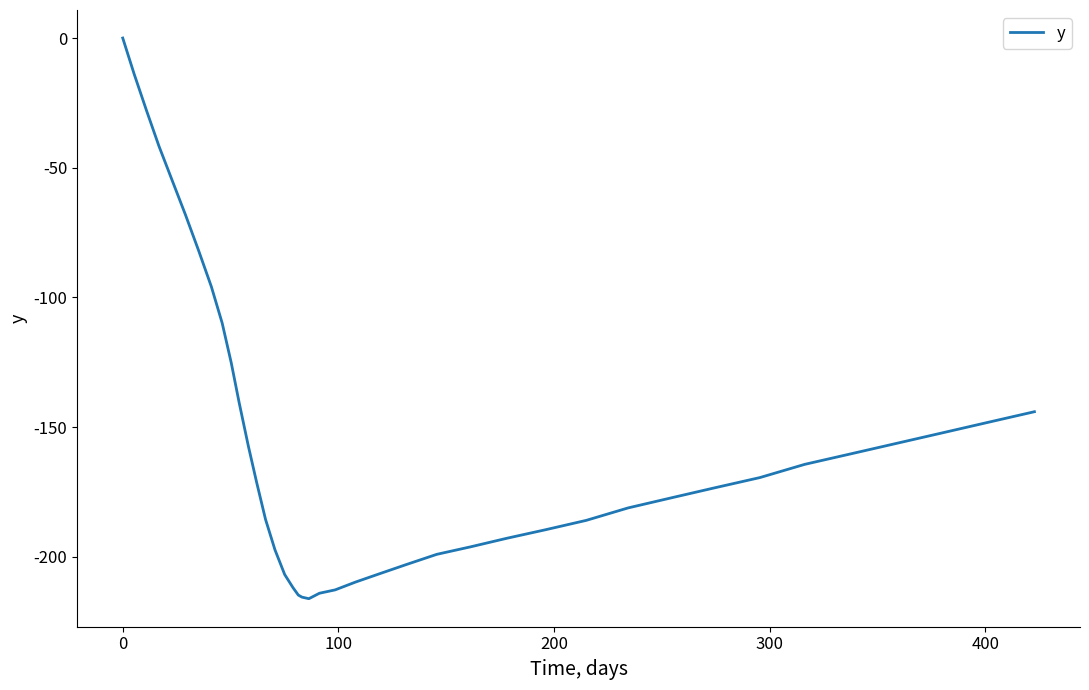

Count the number of categories in the chart.

40